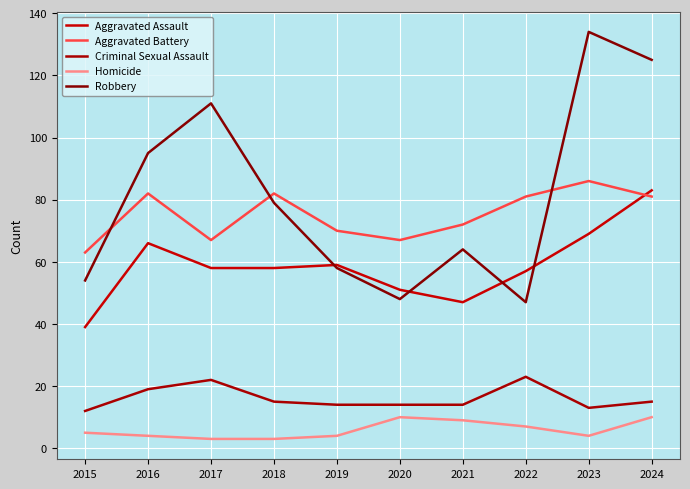

Reading left to right, transcribe all the data shown in this chart.

Aggravated Assault: 39	66	58	58	59	51	47	57	69	83
Aggravated Battery: 63	82	67	82	70	67	72	81	86	81
Criminal Sexual Assault: 12	19	22	15	14	14	14	23	13	15
Homicide: 5	4	3	3	4	10	9	7	4	10
Robbery: 54	95	111	79	58	48	64	47	134	125